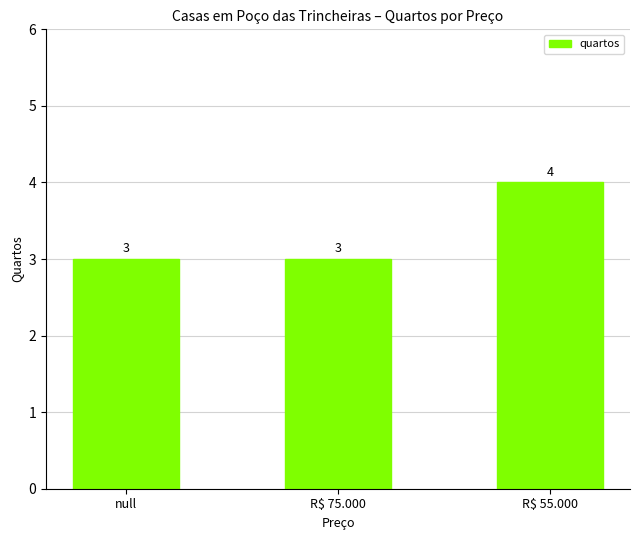

Count the number of values greater than 3.

1